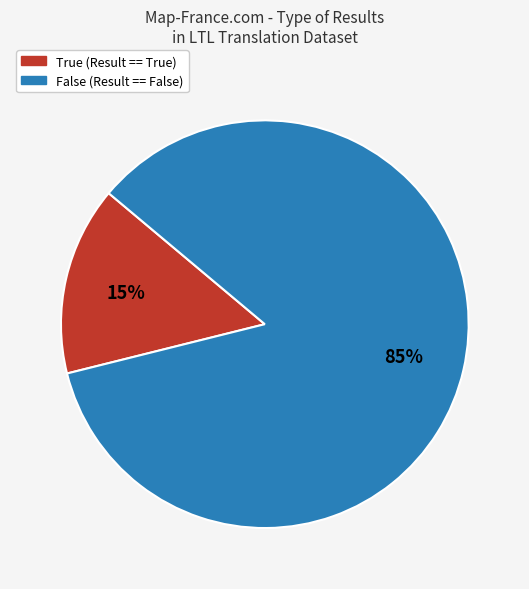

Is True the majority of the pie?

No